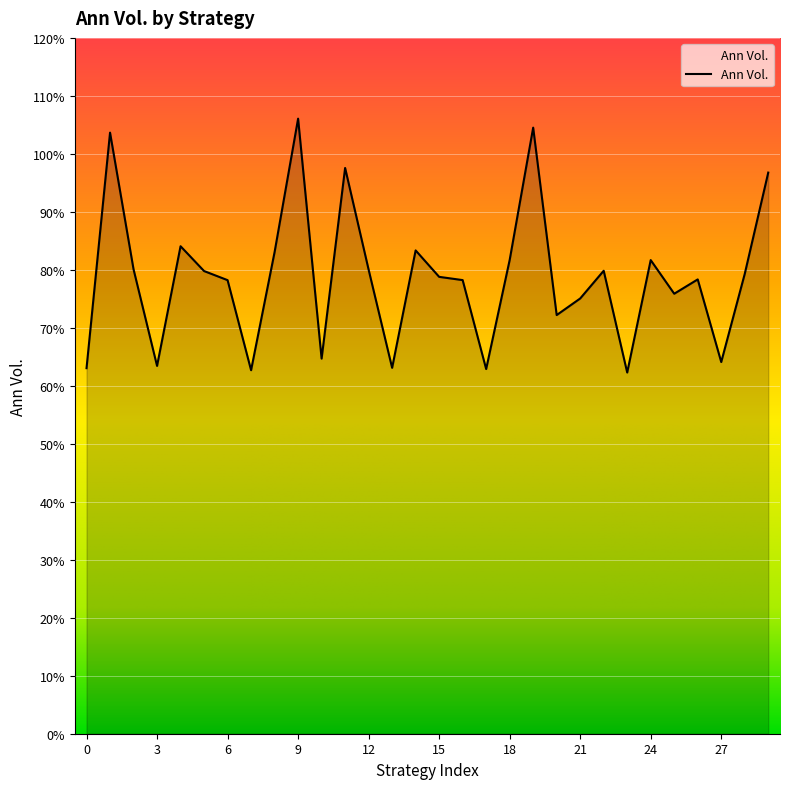

What is the value of the 3rd point from the left?

0.8